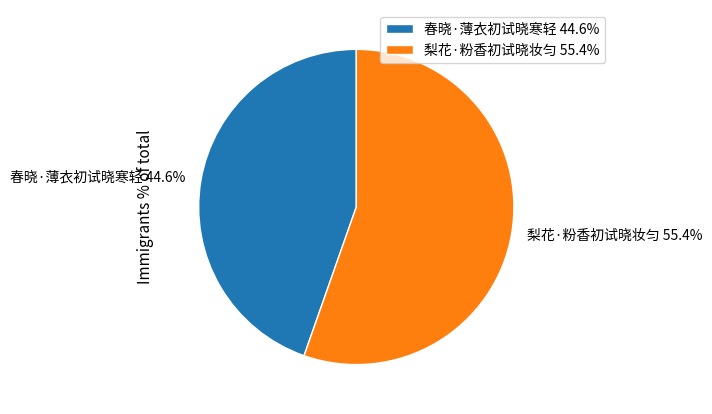

True or false: 春晓·薄衣初试晓寒轻 accounts for 45% of the total.

True